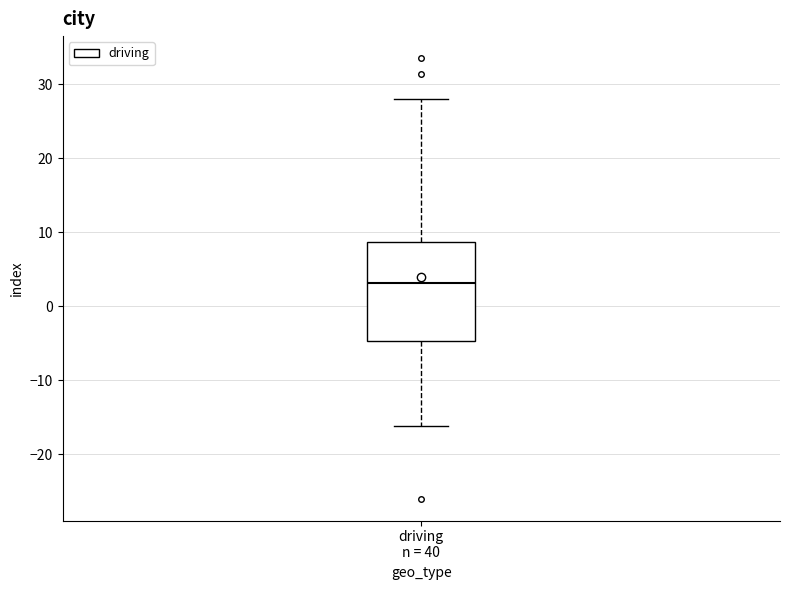

Read this box plot against the y-axis: the position of the median line, the range covered by the box, and the ends of both whiskers. The values are not printed on the chart, so give them approximately, as read against the axis.

median 3, box -5 to 9, whiskers -16 to 28